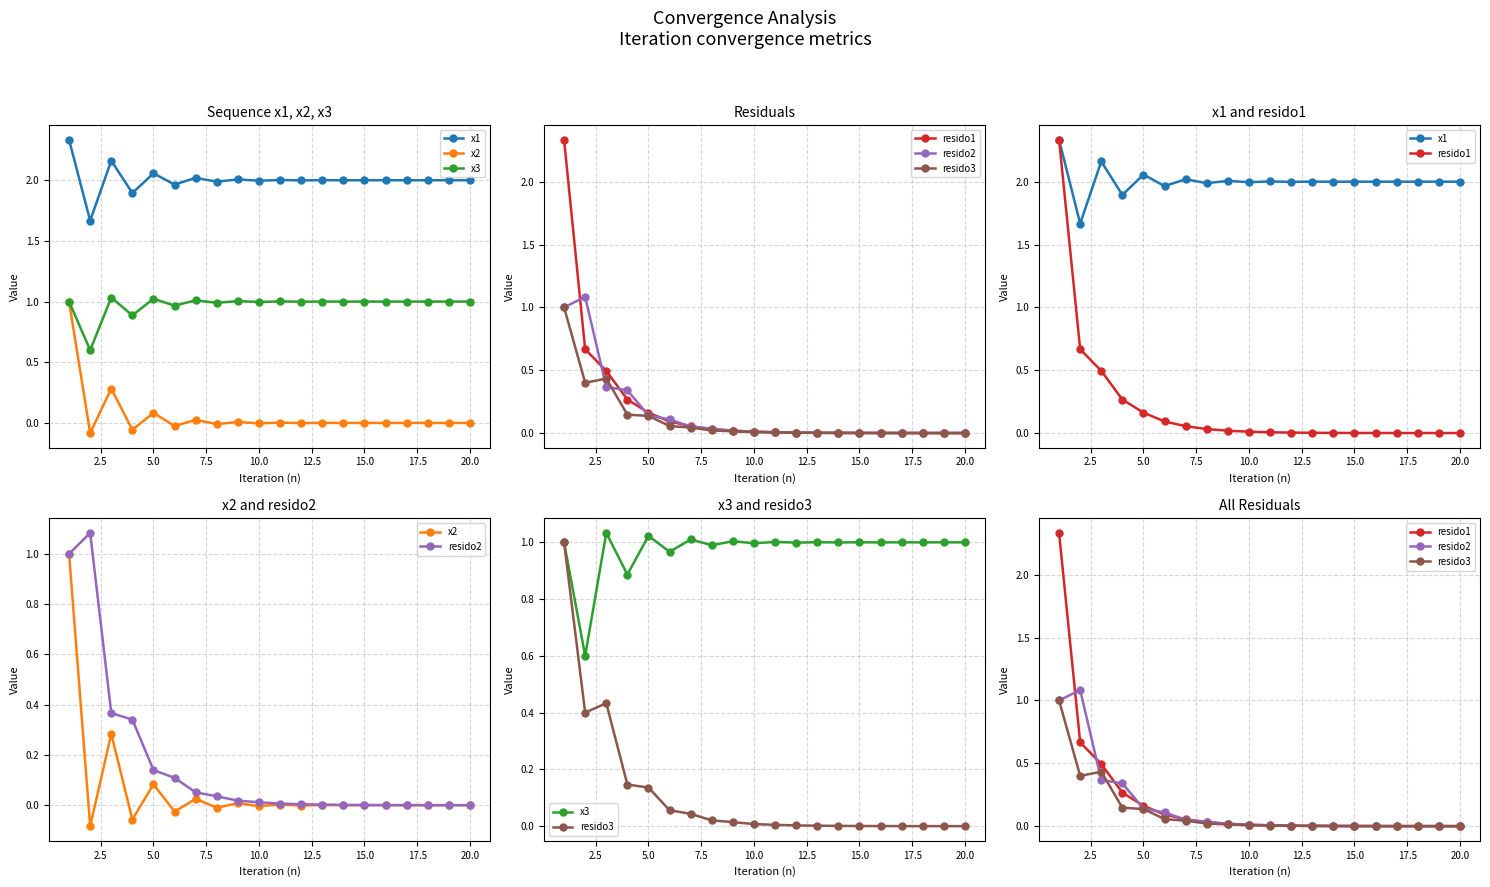

Between 12.5 and 19, which series saw the biggest shift?

resido2